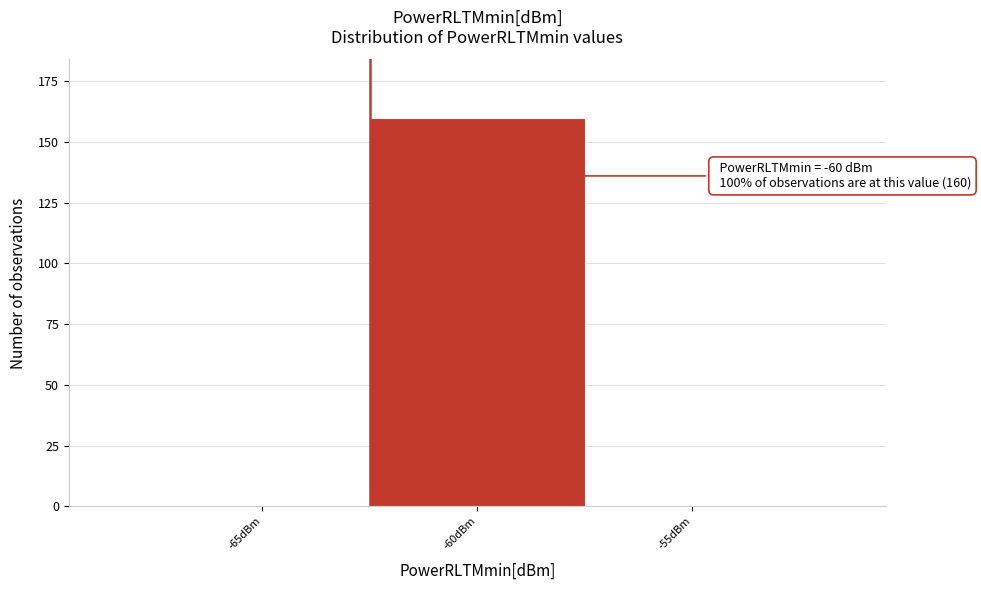

Reading right to left, what are all the values shown in this chart?

-55dBm=0	-60dBm=160	-65dBm=0